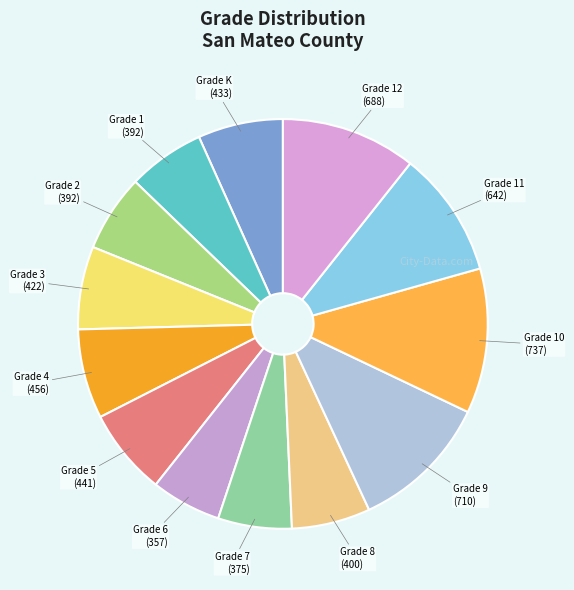

To the nearest percent, what is the average slice percentage?

8%